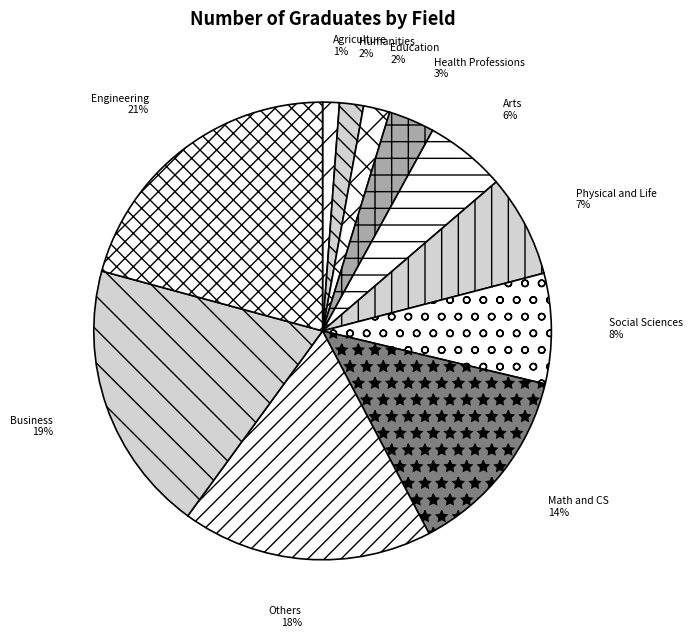

Approximately how many times larger is the value at Humanities compared to Engineering?

0.1